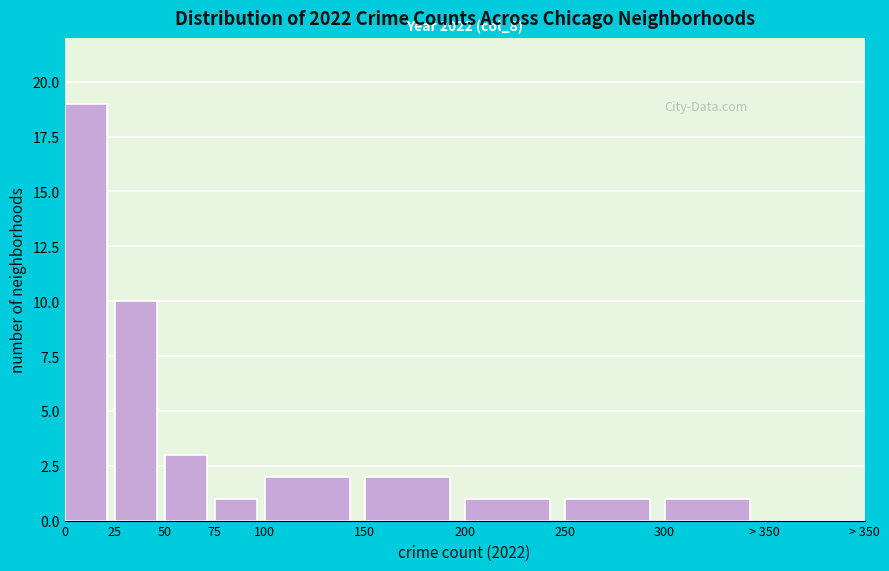

What is the change in value from 25 to 150?

-8